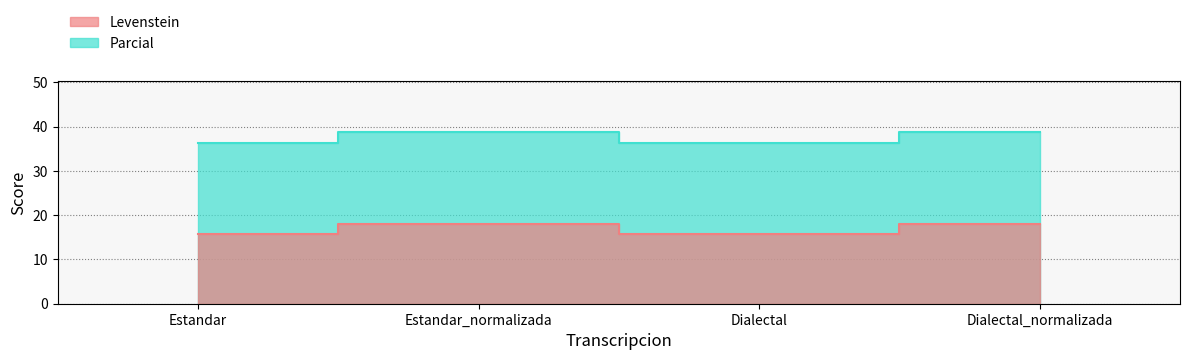

Does the chart display data point markers on the line(s)?

No